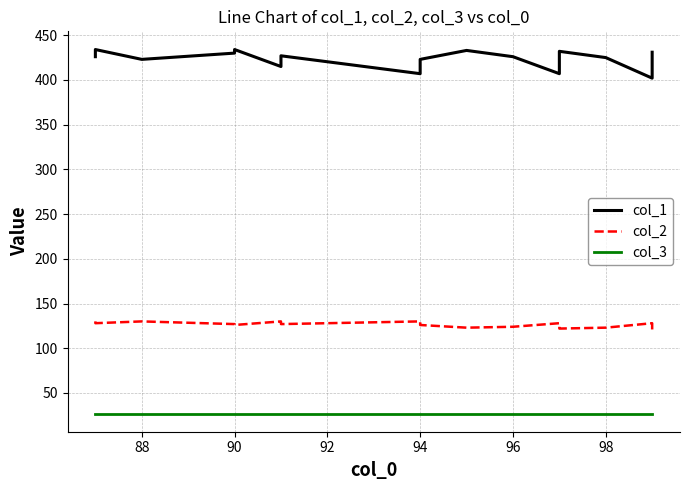

How many series are shown in this chart?

3